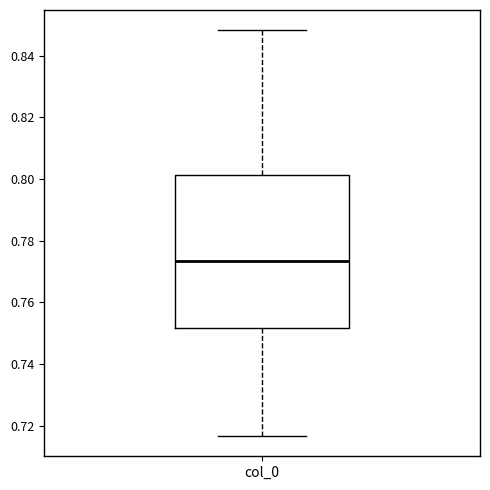

Read this box plot against the y-axis: the position of the median line, the range covered by the box, and the ends of both whiskers. The values are not printed on the chart, so give them approximately, as read against the axis.

median 0.774, box 0.752 to 0.802, whiskers 0.716 to 0.848